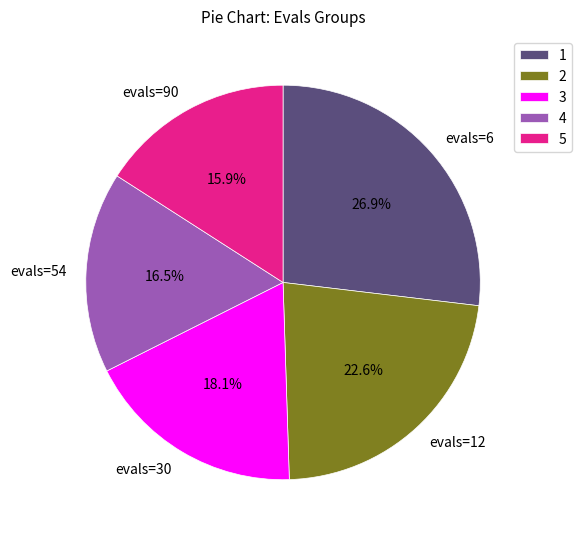

Which slice is the largest?

evals=6